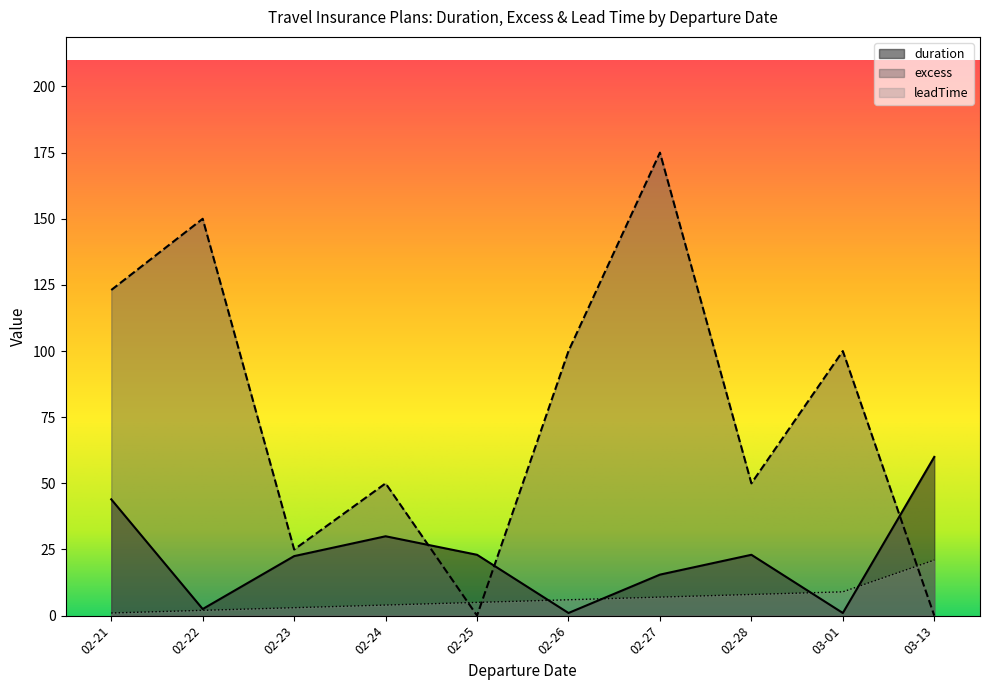

True or false: excess has a value of 21.5 at 02-28.

False